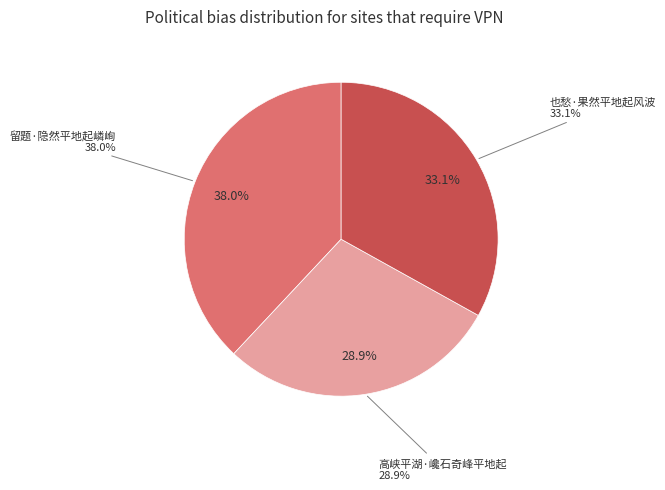

To the nearest percent, what percentage of the pie is 留题·隐然平地起嶙峋?

38%